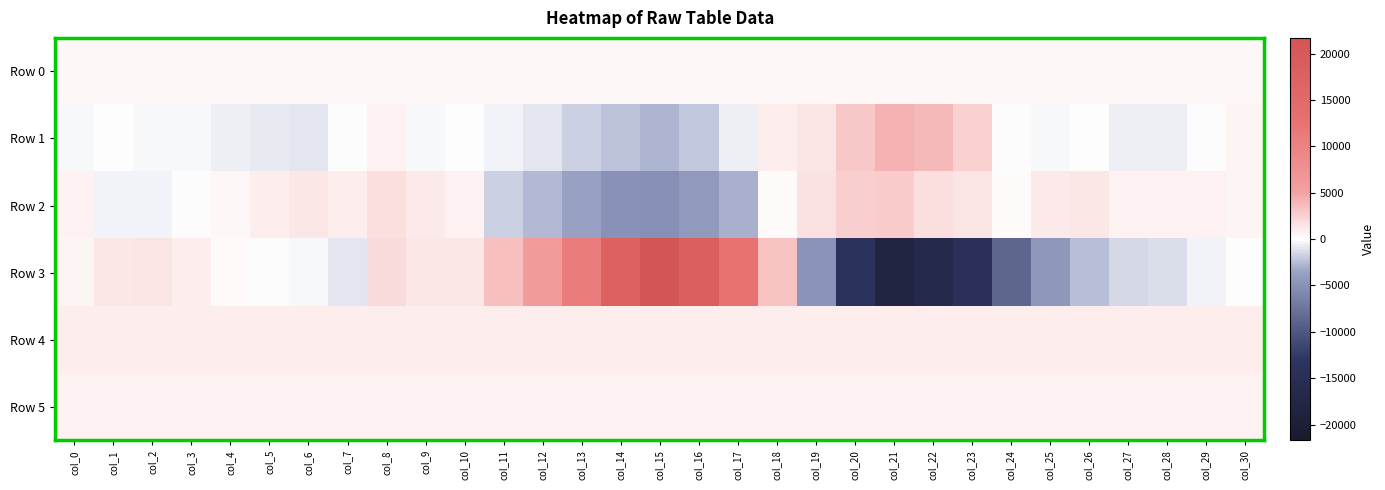

Reading left to right, transcribe all the data shown in this chart.

Row 0: col_0=347.2	col_1=347.2	col_2=347.3	col_3=347.3	col_4=347.4	col_5=347.4	col_6=347.5	col_7=347.5	col_8=347.6	col_9=347.6	col_10=347.7	col_11=347.7	col_12=347.8	col_13=347.8	col_14=347.9	col_15=347.9	col_16=348.0	col_17=348.0	col_18=348.1	col_19=348.1	col_20=348.2	col_21=348.2	col_22=348.3	col_23=348.4	col_24=348.4	col_25=348.4	col_26=348.5	col_27=348.5	col_28=348.6	col_29=348.6	col_30=348.7
Row 1: col_0=-252.0	col_1=19.0	col_2=-204.0	col_3=-286.0	col_4=-599.0	col_5=-708.0	col_6=-877.0	col_7=-138.0	col_8=813.0	col_9=-324.0	col_10=20.0	col_11=-404.0	col_12=-1013.0	col_13=-1741.0	col_14=-2224.0	col_15=-2849.0	col_16=-2036.0	col_17=-656.0	col_18=904.0	col_19=1403.0	col_20=2917.0	col_21=4129.0	col_22=3731.0	col_23=2461.0	col_24=-139.0	col_25=-251.0	col_26=100.0	col_27=-539.0	col_28=-529.0	col_29=-10.0	col_30=674.0
Row 2: col_0=702.0	col_1=-356.0	col_2=-364.0	col_3=-80.0	col_4=494.0	col_5=852.0	col_6=1192.0	col_7=966.0	col_8=1812.0	col_9=1068.0	col_10=830.0	col_11=-1698.0	col_12=-2644.0	col_13=-3679.0	col_14=-5014.0	col_15=-5191.0	col_16=-4244.0	col_17=-3003.0	col_18=300.0	col_19=1621.0	col_20=2554.0	col_21=2814.0	col_22=1767.0	col_23=1409.0	col_24=291.0	col_25=1028.0	col_26=1273.0	col_27=830.0	col_28=689.0	col_29=694.0	col_30=539.0
Row 3: col_0=615.0	col_1=1345.0	col_2=1365.0	col_3=905.0	col_4=295.0	col_5=-54.0	col_6=-192.0	col_7=-891.0	col_8=1985.0	col_9=1233.0	col_10=1320.0	col_11=3432.0	col_12=5873.0	col_13=10987.0	col_14=17676.0	col_15=21695.0	col_16=18353.0	col_17=12574.0	col_18=3340.0	col_19=-4890.0	col_20=-13793.0	col_21=-18084.0	col_22=-16438.0	col_23=-14282.0	col_24=-8652.0	col_25=-4570.0	col_26=-2482.0	col_27=-1413.0	col_28=-1252.0	col_29=-491.0	col_30=122.0
Row 4: col_0=864.0	col_1=866.0	col_2=864.0	col_3=864.0	col_4=865.0	col_5=864.0	col_6=863.0	col_7=862.0	col_8=864.0	col_9=863.0	col_10=864.0	col_11=861.0	col_12=866.0	col_13=860.0	col_14=860.0	col_15=858.0	col_16=862.0	col_17=864.0	col_18=862.0	col_19=866.0	col_20=861.0	col_21=861.0	col_22=864.0	col_23=868.0	col_24=863.0	col_25=869.0	col_26=868.0	col_27=868.0	col_28=875.0	col_29=868.0	col_30=870.0
Row 5: col_0=826.0	col_1=825.0	col_2=823.0	col_3=831.0	col_4=829.0	col_5=833.0	col_6=833.0	col_7=823.0	col_8=828.0	col_9=826.0	col_10=825.0	col_11=820.0	col_12=829.0	col_13=829.0	col_14=829.0	col_15=827.0	col_16=830.0	col_17=828.0	col_18=830.0	col_19=833.0	col_20=827.0	col_21=830.0	col_22=830.0	col_23=834.0	col_24=827.0	col_25=830.0	col_26=833.0	col_27=825.0	col_28=841.0	col_29=832.0	col_30=833.0